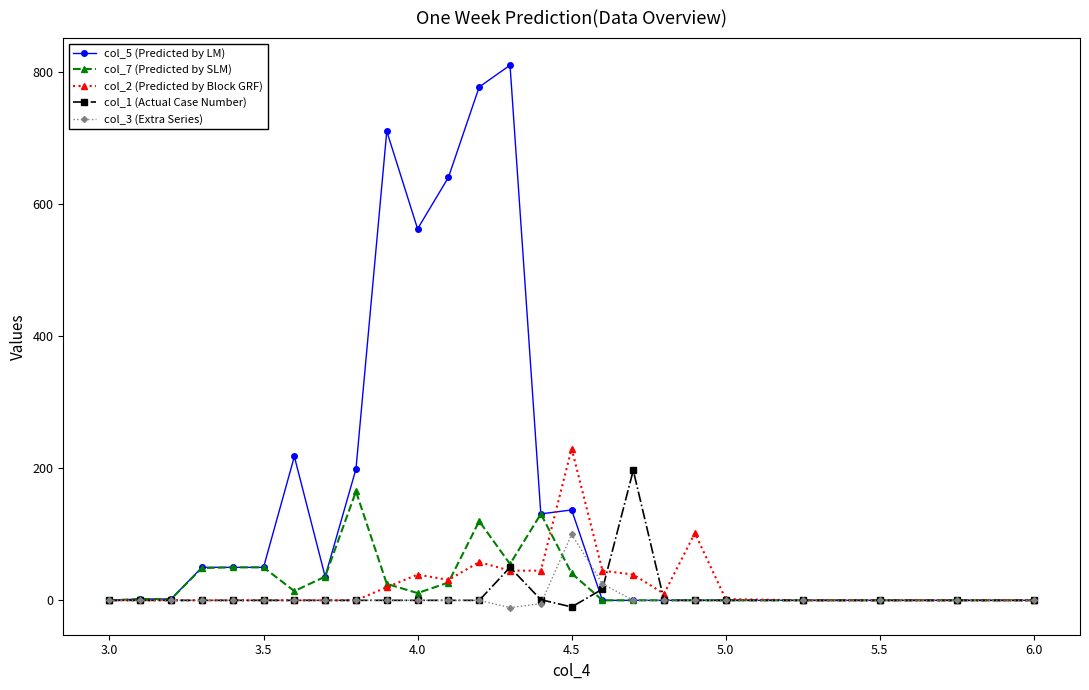

At how many categories does at least one series exceed 147?

9